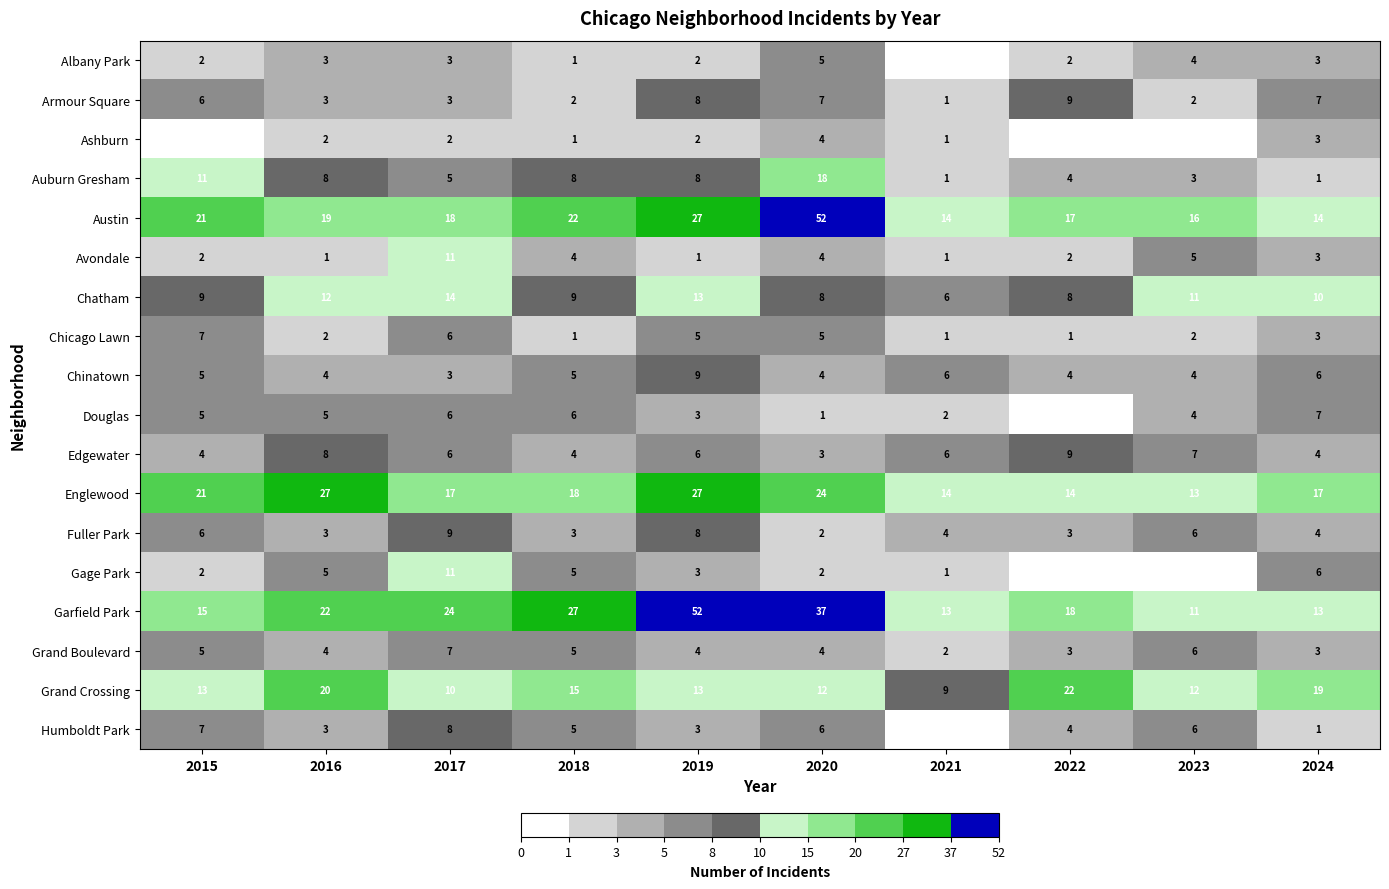

How many data points in Grand Boulevard are less than 4?

3